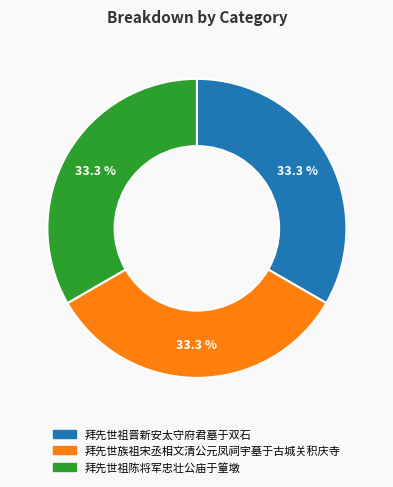

Is it true that 拜先世祖陈将军忠壮公庙于篁墩 is 33% of the pie?

True